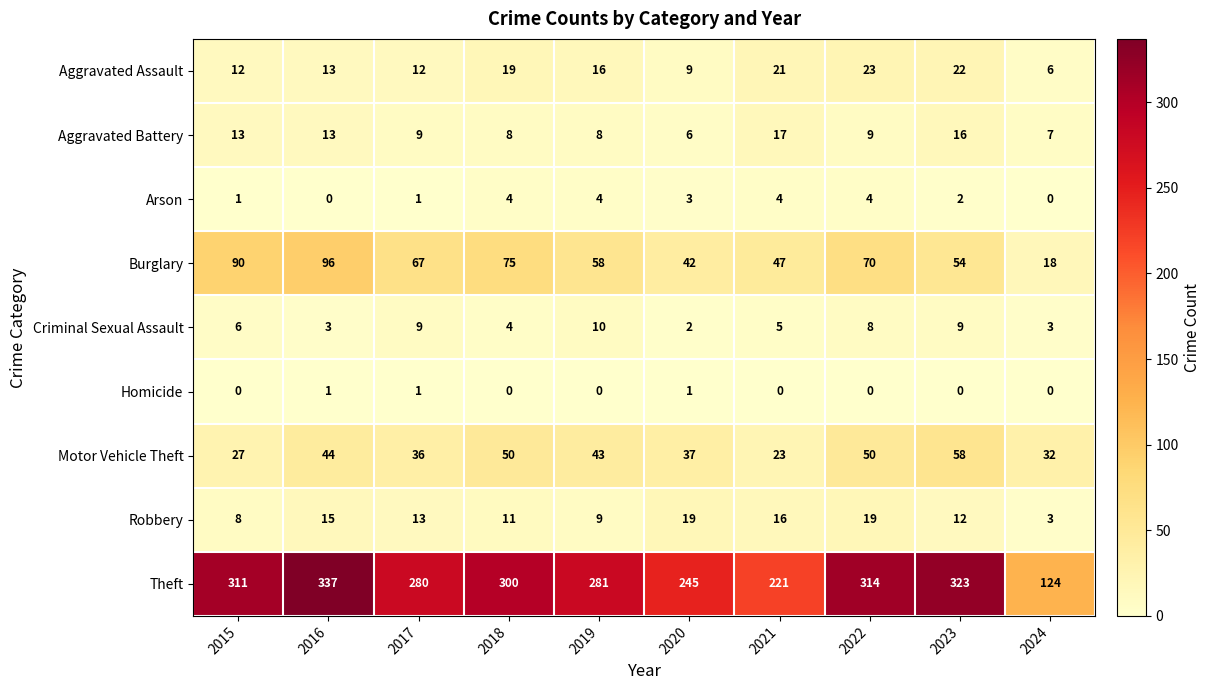

Which category has the highest value across all series?

2016